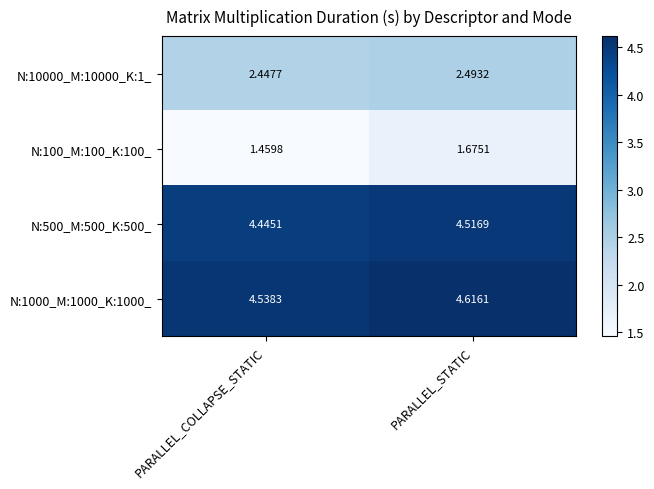

At which category is the sum across all series the highest?

PARALLEL_STATIC